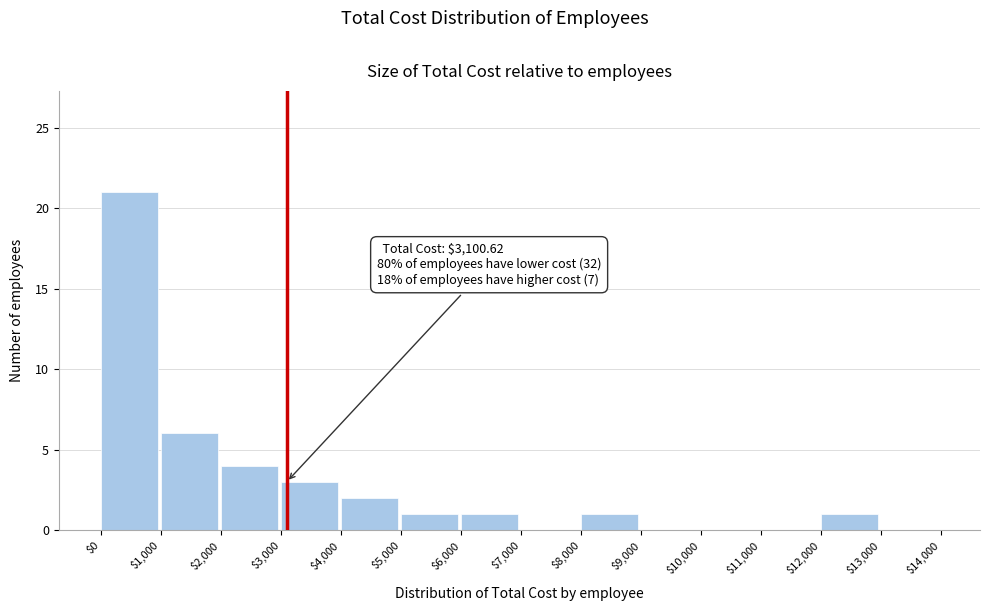

Over which range of the x-axis is the bar tallest?

$0 to $1,000